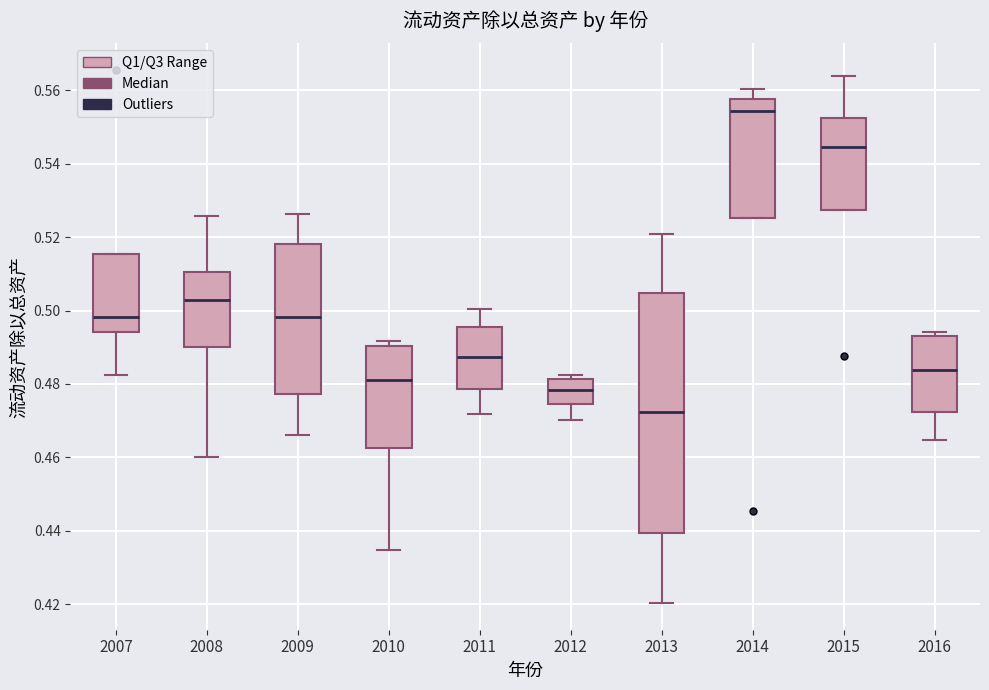

Reading left to right, transcribe this box plot: for each box, give where its median line is, the range the box spans, and where its two whiskers end, as read against the y-axis. The values are not printed on the chart, so give them approximately, as read against the axis.

2007: median 0.498, box 0.494 to 0.516, whiskers 0.482 to 0.516
2008: median 0.502, box 0.490 to 0.510, whiskers 0.460 to 0.526
2009: median 0.498, box 0.478 to 0.518, whiskers 0.466 to 0.526
2010: median 0.480, box 0.462 to 0.490, whiskers 0.434 to 0.492
2011: median 0.488, box 0.478 to 0.496, whiskers 0.472 to 0.500
2012: median 0.478, box 0.474 to 0.482, whiskers 0.470 to 0.482 (just above the box's upper edge)
2013: median 0.472, box 0.440 to 0.504, whiskers 0.420 to 0.520
2014: median 0.554, box 0.526 to 0.558, whiskers 0.526 to 0.560
2015: median 0.544, box 0.528 to 0.552, whiskers 0.528 to 0.564
2016: median 0.484, box 0.472 to 0.494, whiskers 0.464 to 0.494 (just above the box's upper edge)